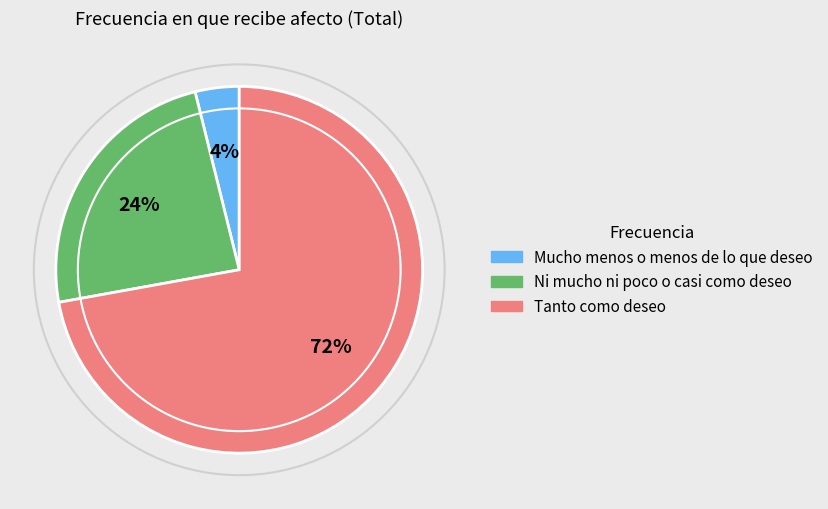

To the nearest percent, what is the difference between the largest and smallest slice percentages?

68%